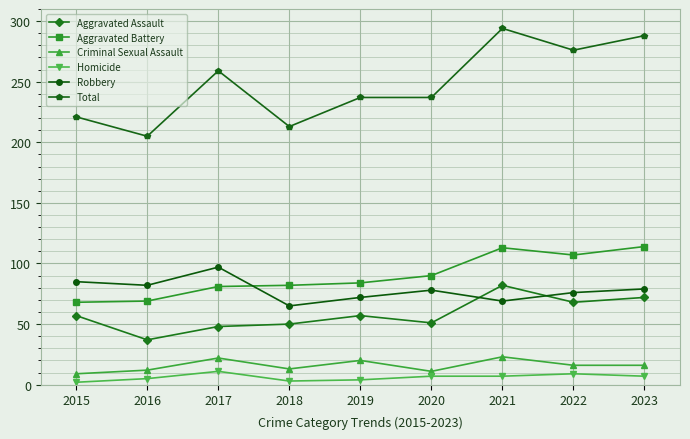

What is the sum of the Aggravated Assault values at 2021 and 2020?

133